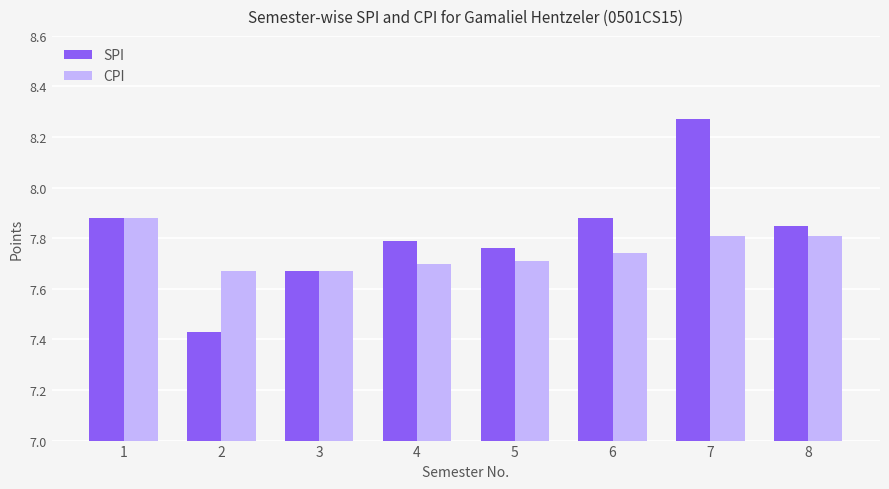

The CPI series shows 12.1 at 3. True or false?

False